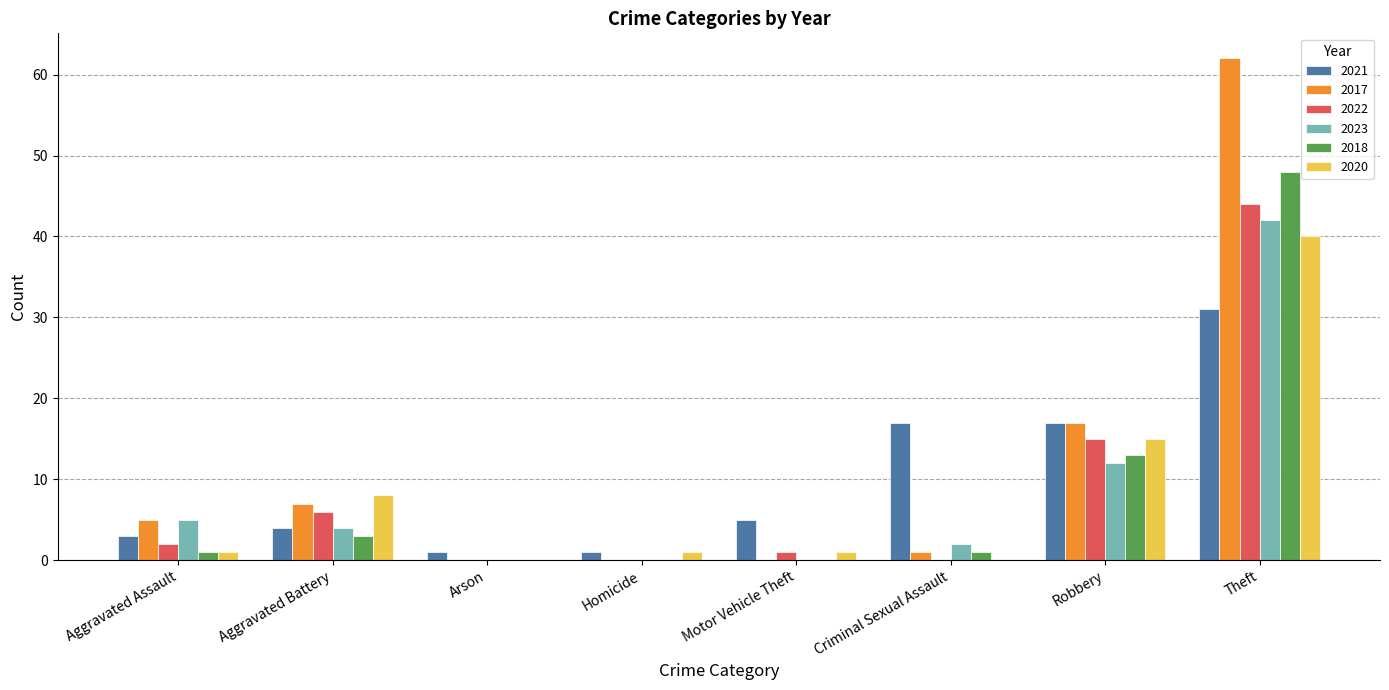

What is the sum of all 2018 values?

66